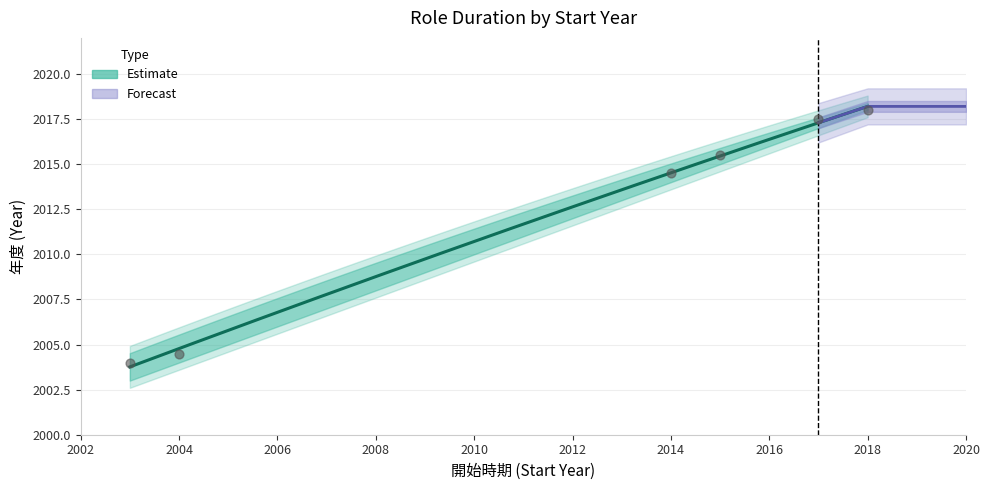

Between 2004 and 2017, which is larger?

2017